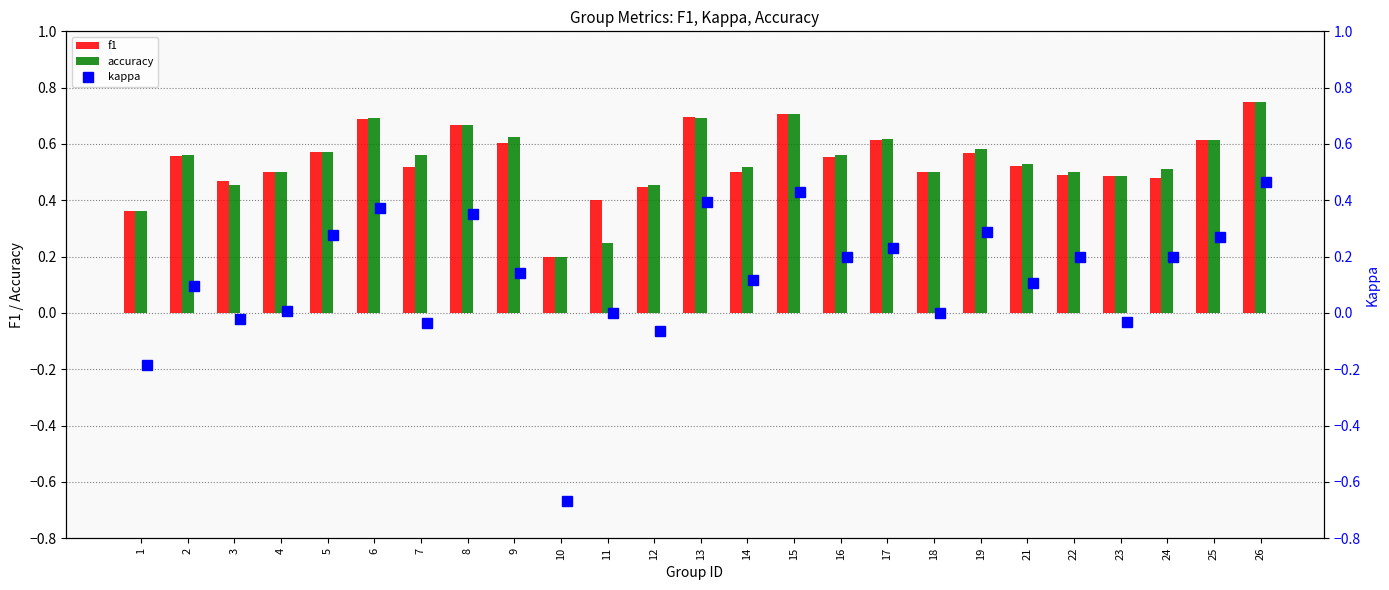

At which label is accuracy closest to 0?

10